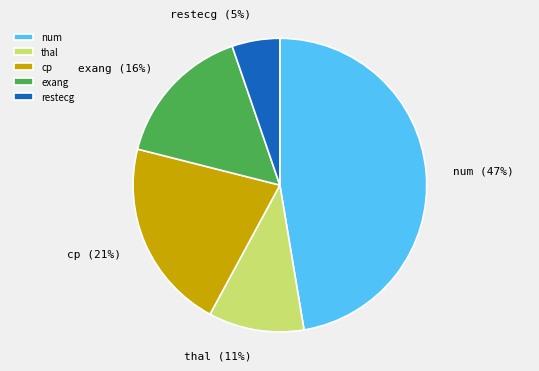

Which slice is the largest?

num